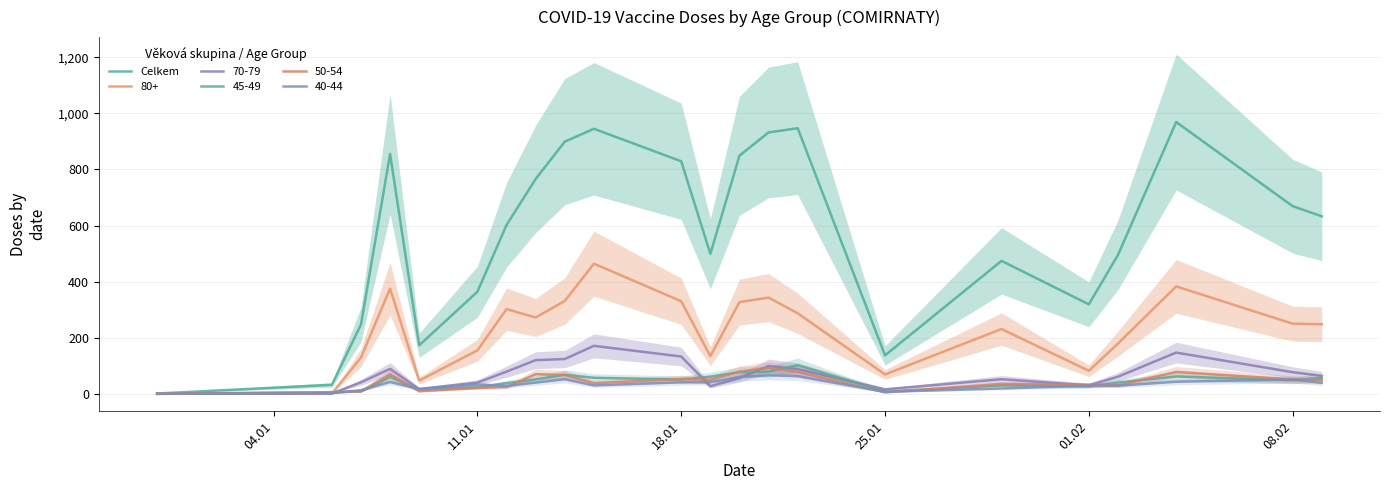

At which category does the chart reach its minimum across all series?

04.01